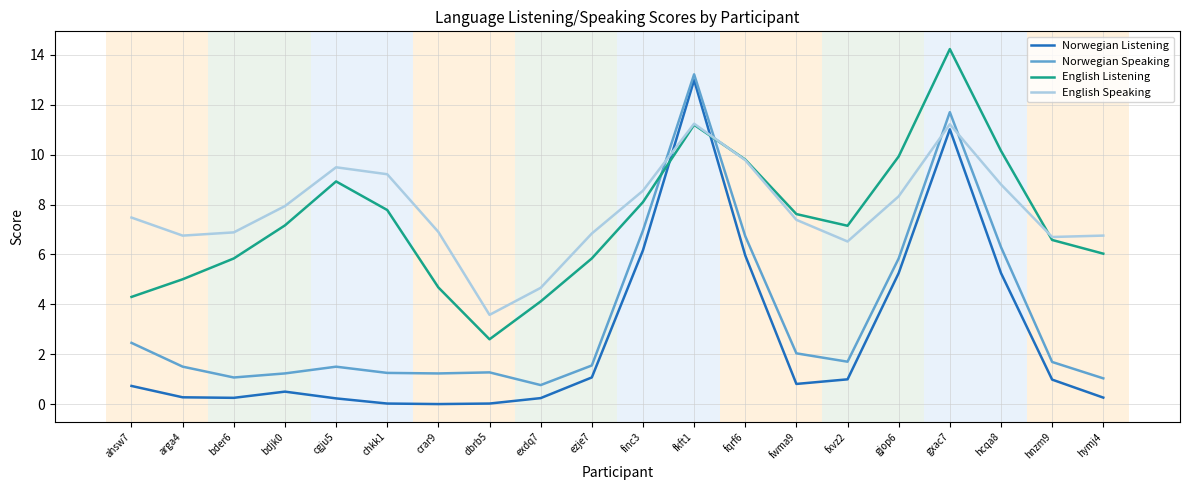

Which series changed the most between fkft1 and hnzm9?

Norwegian Listening